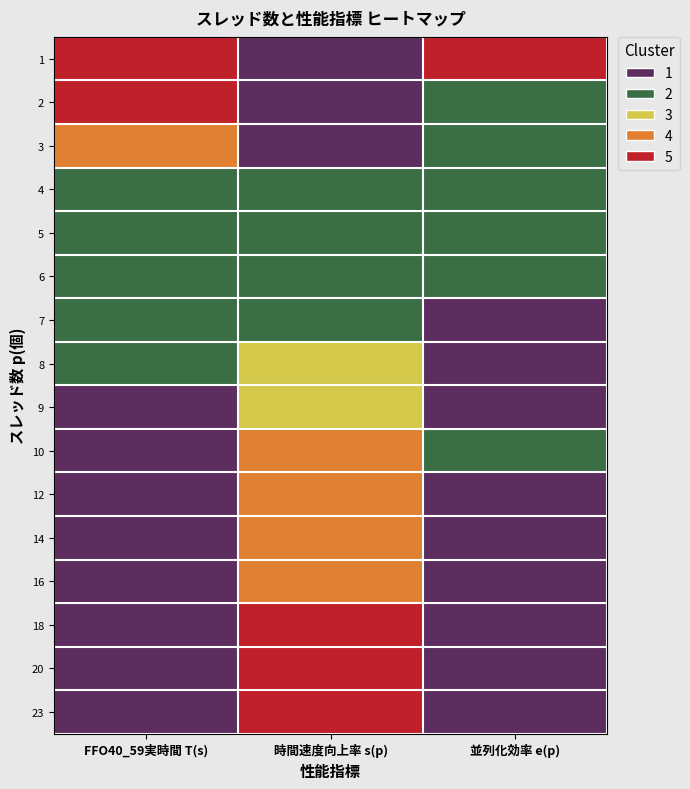

Which has a higher value, FFO40_59実時間 T(s) or 時間速度向上率 s(p)?

FFO40_59実時間 T(s)